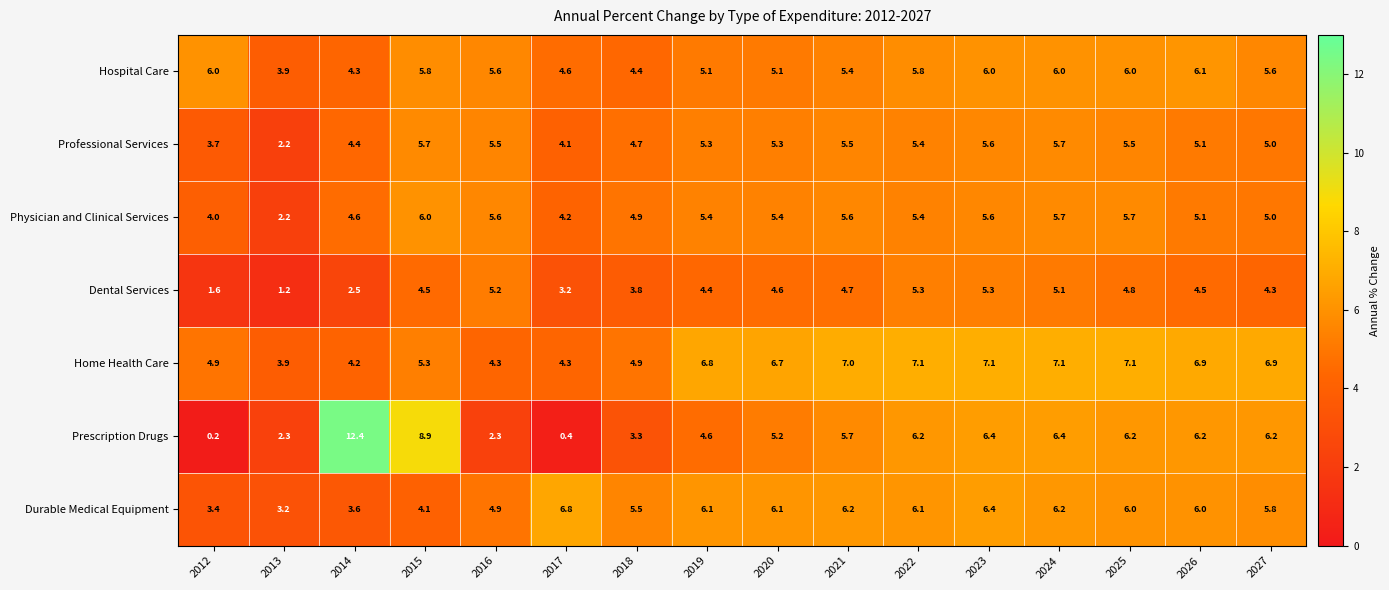

What is the average value of the Professional Services series?

4.9